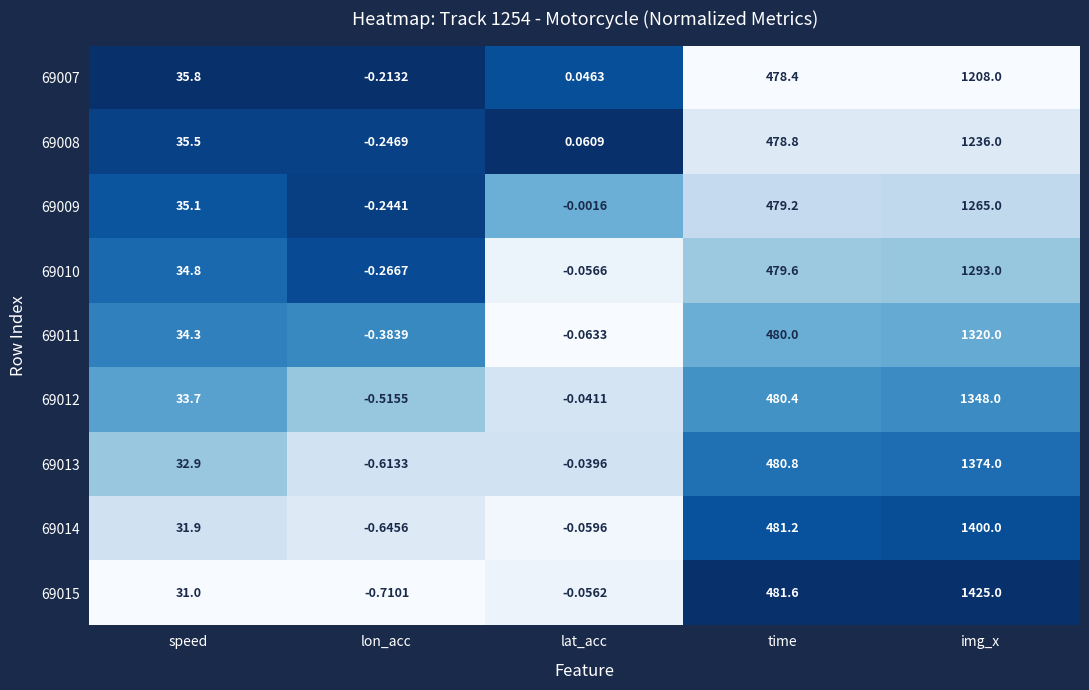

What is the total value across all series at lon_acc?

-3.8